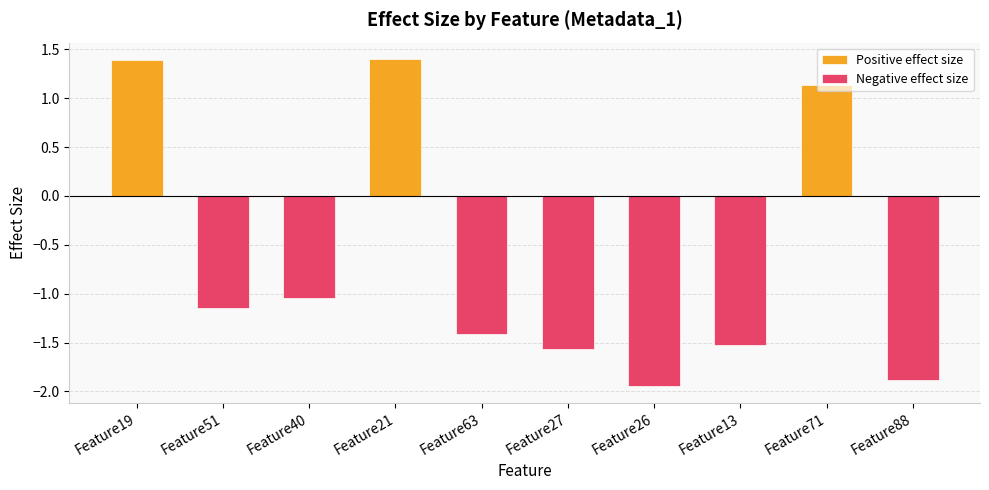

List the labels in order of value, smallest first.

Feature26, Feature88, Feature27, Feature13, Feature63, Feature51, Feature40, Feature71, Feature19, Feature21